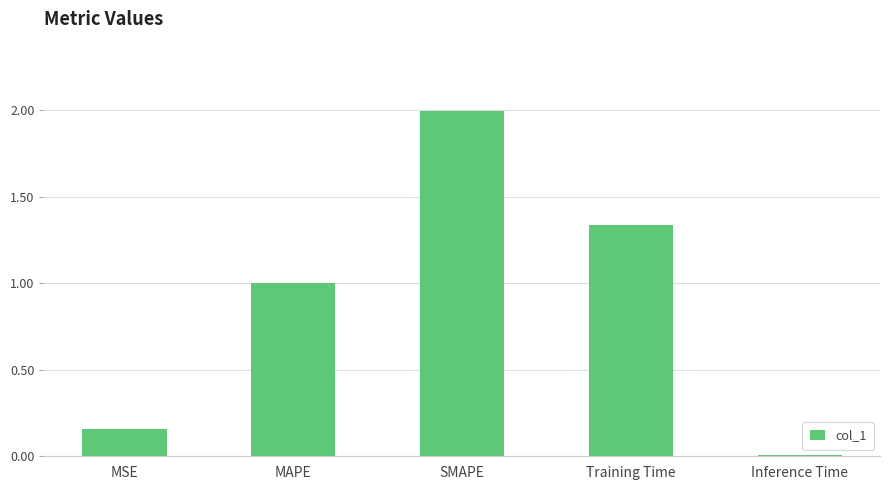

List the labels in order of value, largest first.

SMAPE, Training Time, MAPE, MSE, Inference Time